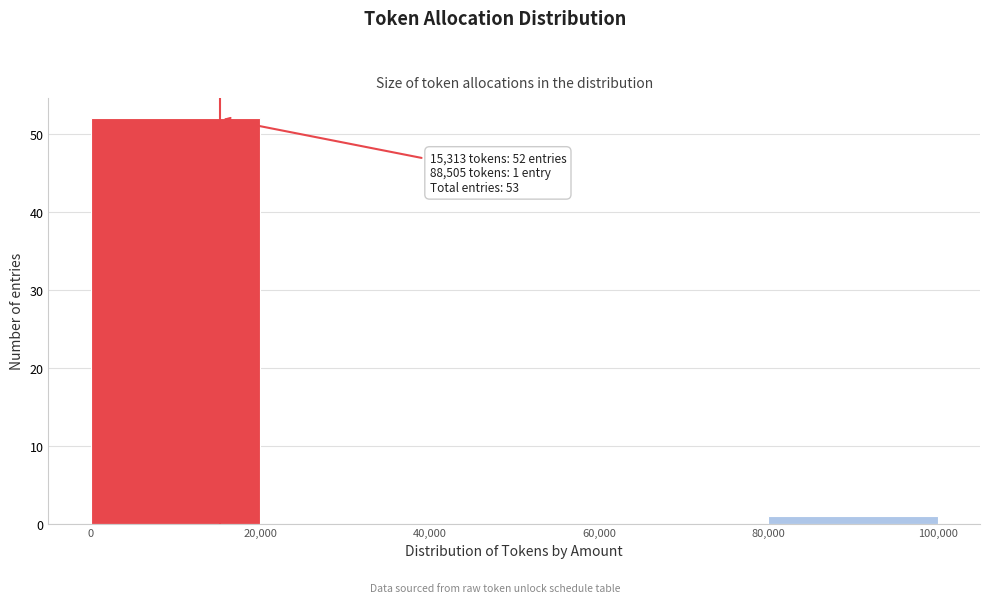

Which range on the x-axis has the tallest bar?

0 to 20,000